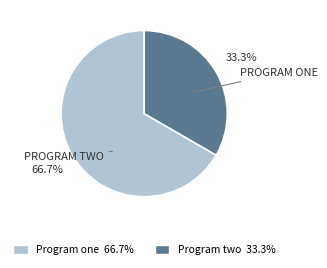

How much of the chart is everything except Program two?

66.7%